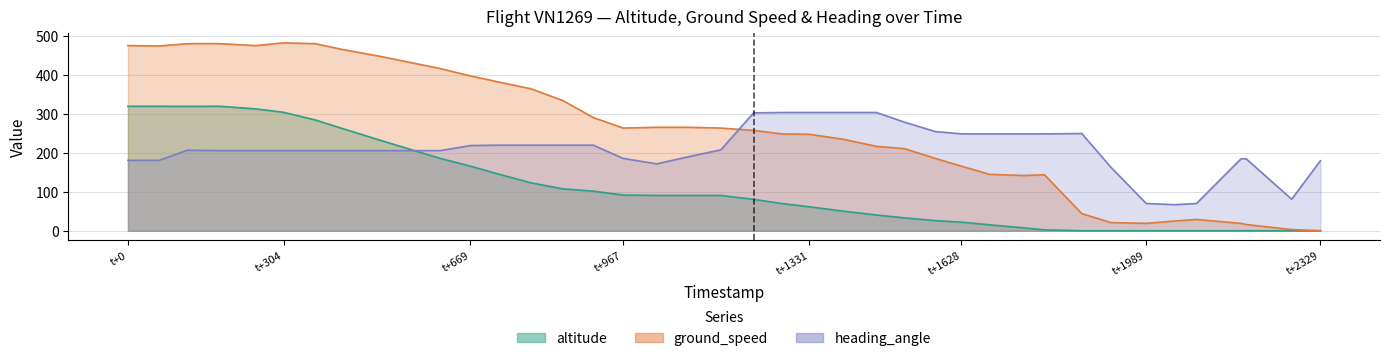

Rank the series by their maximum value, from highest to lowest.

ground_speed, altitude, heading_angle